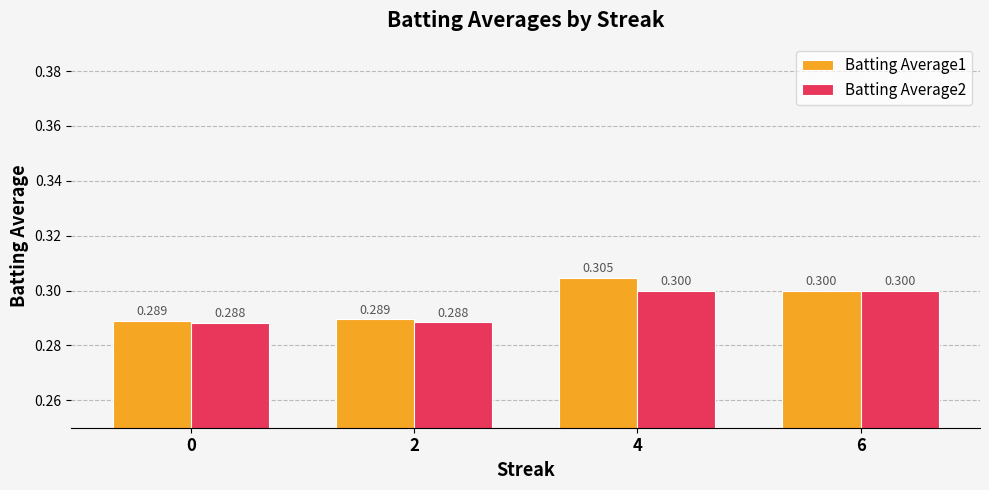

Which series has the largest range (max minus min)?

Batting Average1